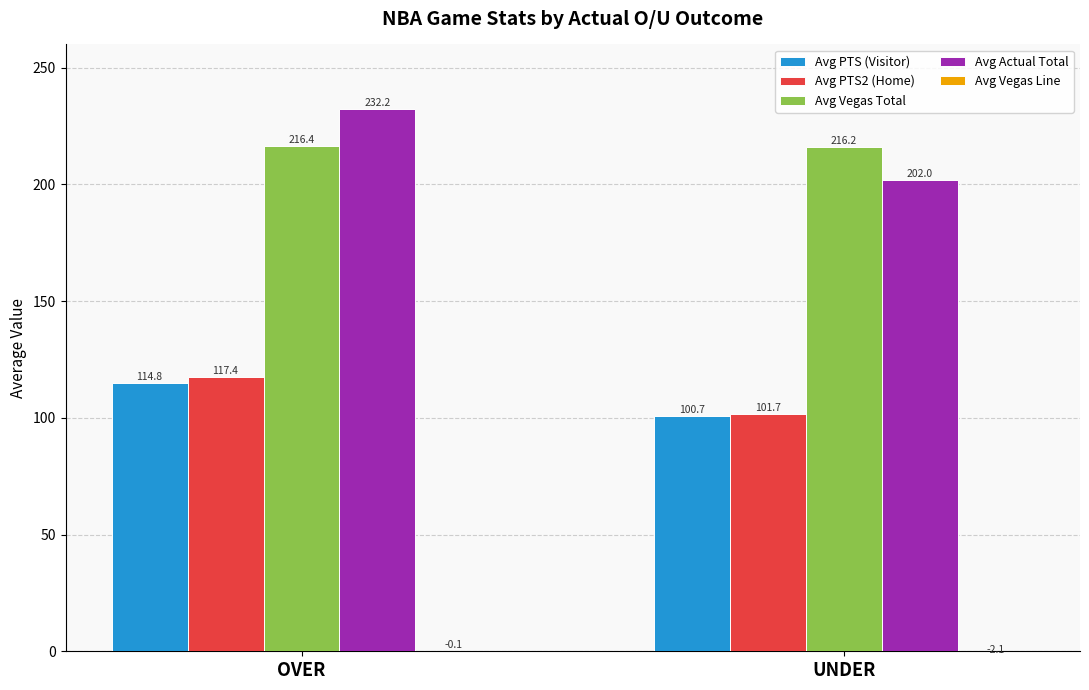

What is the sum of all Avg Actual Total values?

434.2